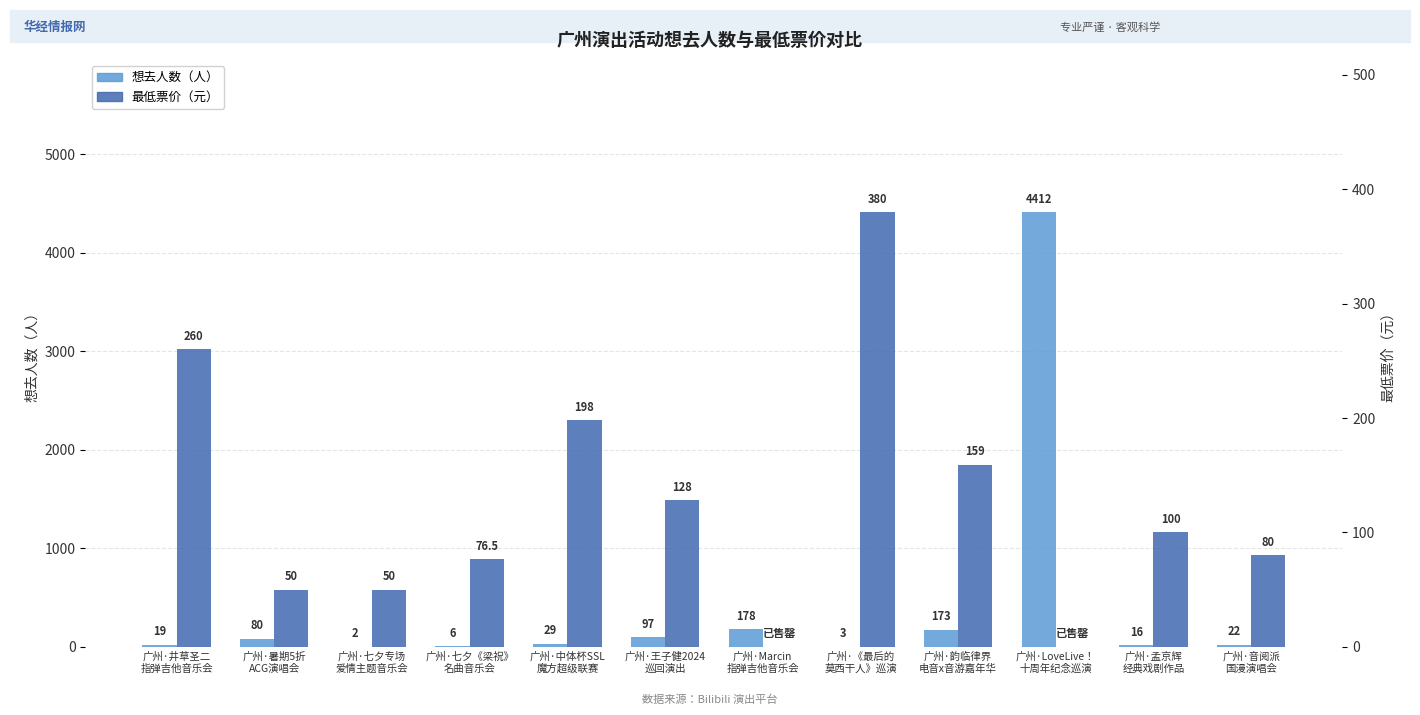

Read the 想去人数（人） value at 广州·韵临律界
电音x音游嘉年华.

173.0